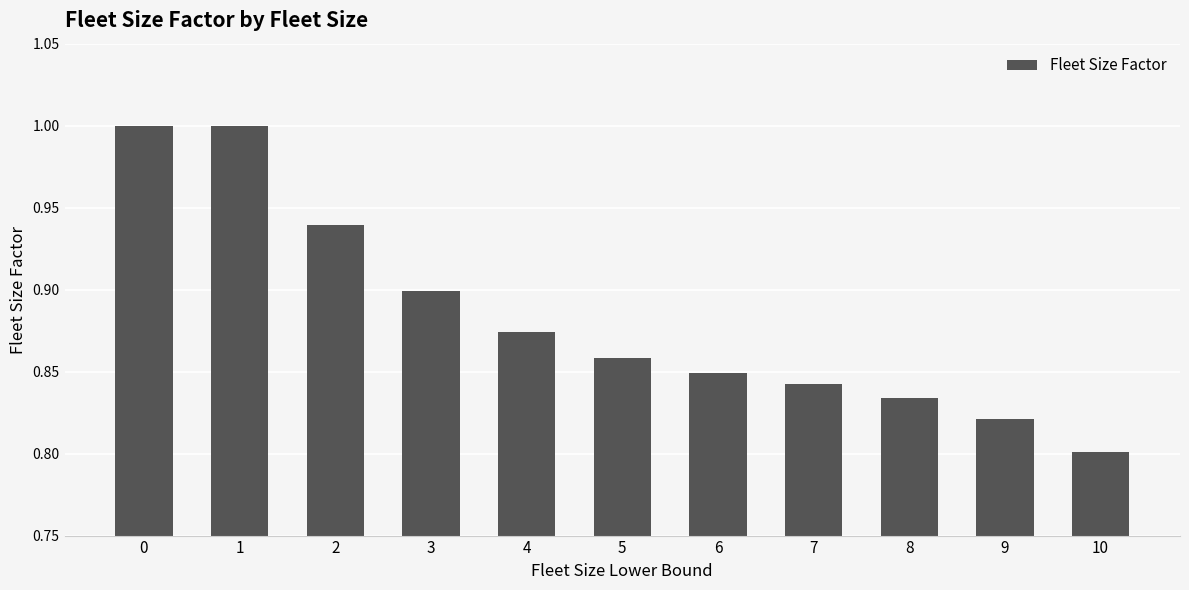

What is the sum of the values at 6 and 1?

1.8